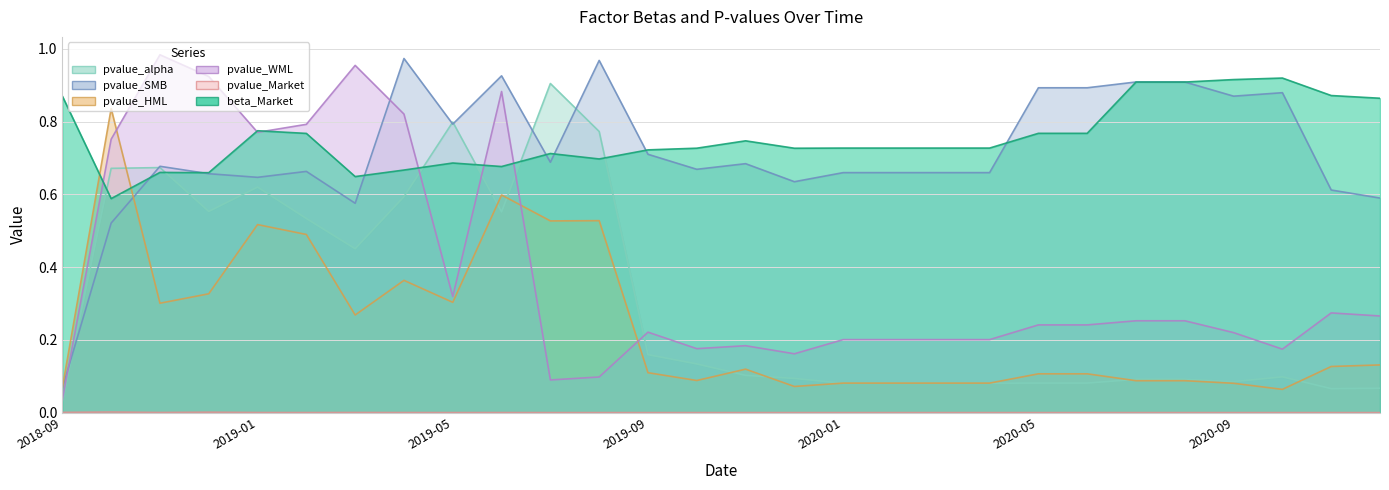

How many times do pvalue_alpha and pvalue_SMB cross each other?

6